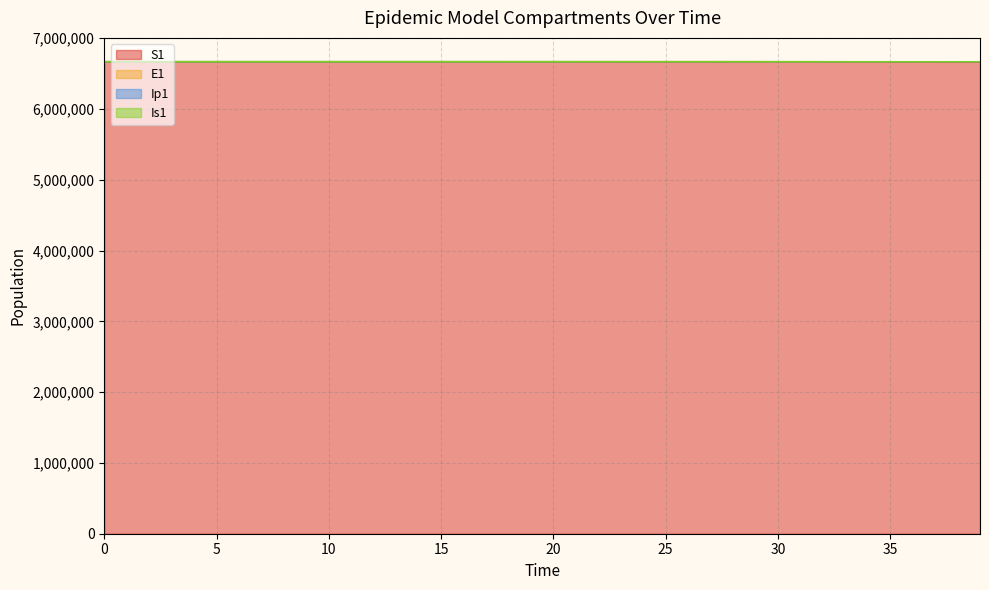

What is the difference between the highest and lowest values at 37?

1487.8